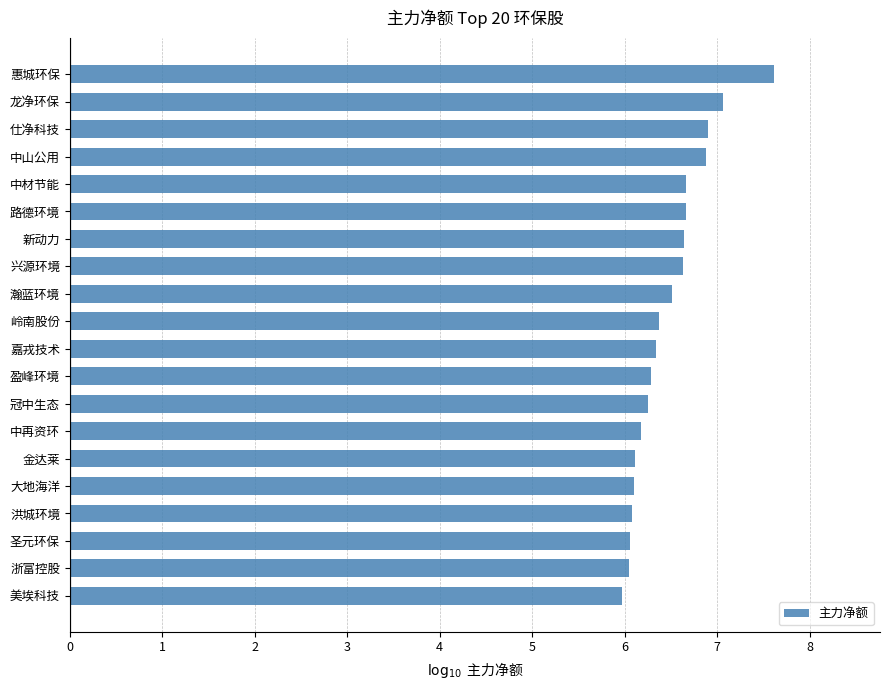

What is the difference between the values at 路德环境 and 岭南股份?

0.3